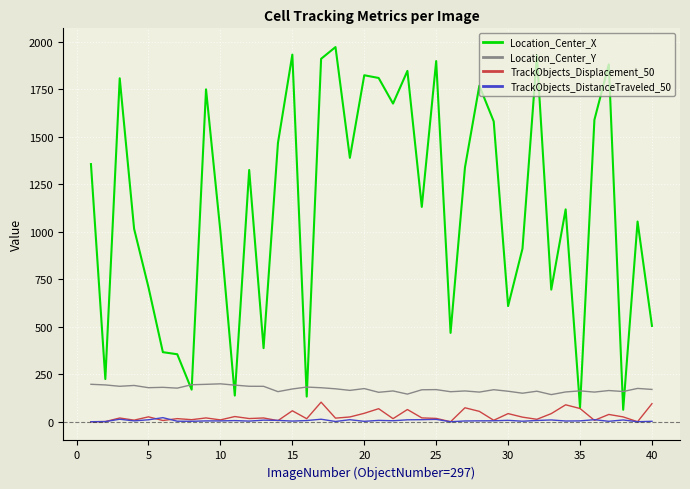

Does the chart display data point markers on the line(s)?

No